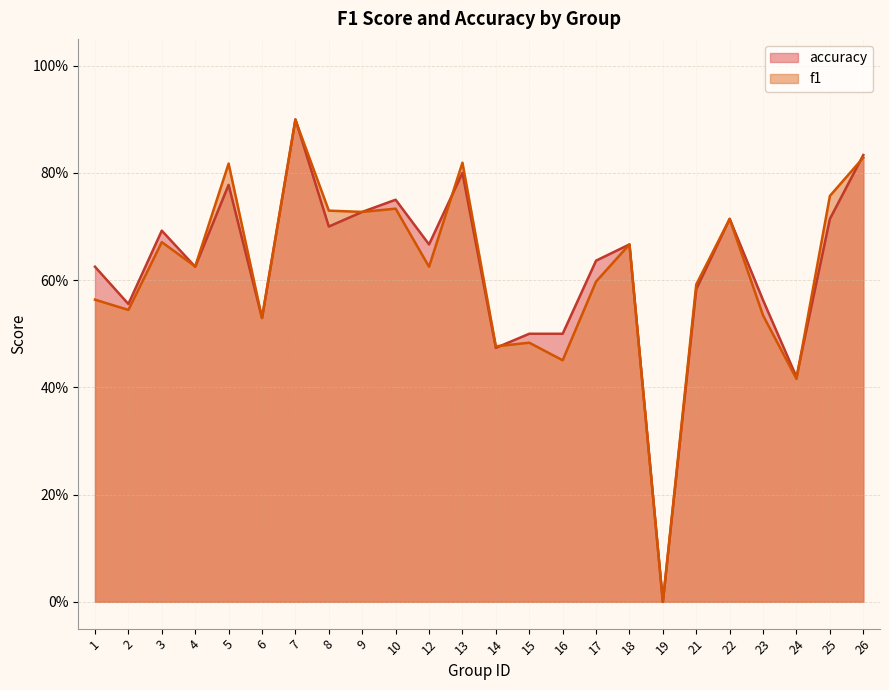

How many categories are shown in the chart?

24